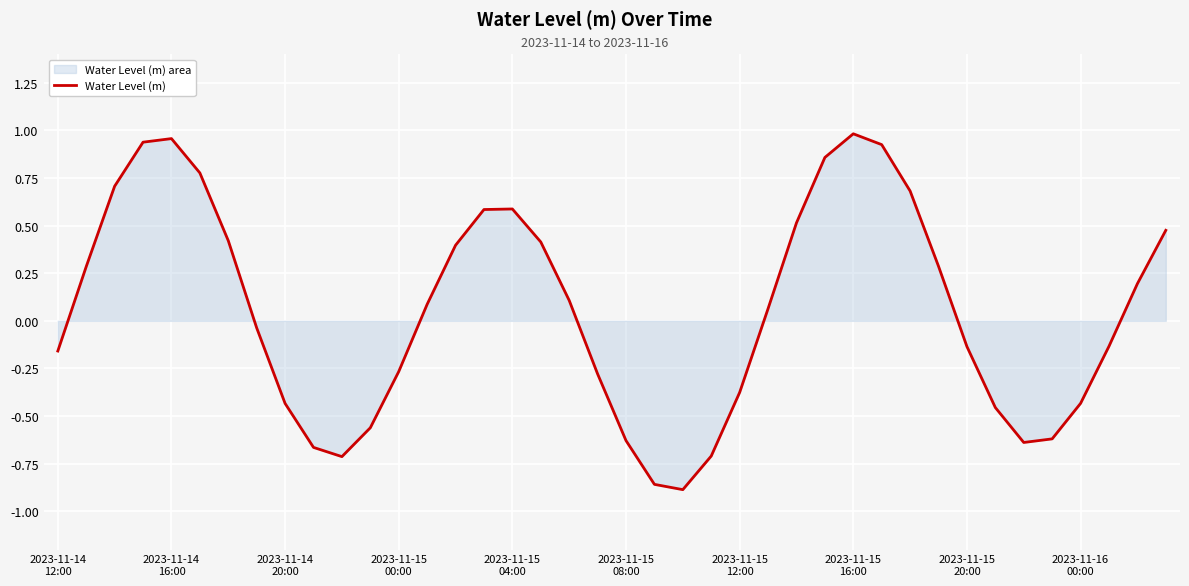

Rank the categories by value from lowest to highest.

22, 21, 10, 23, 2023-11-16
00:00, 34, 20, 35, 11, 33, 2023-11-15
20:00, 36, 24, 19, 12, 2023-11-14
12:00, 32, 37, 2023-11-15
16:00, 25, 13, 18, 38, 2023-11-14
16:00, 31, 14, 17, 2023-11-15
12:00, 39, 26, 15, 16, 30, 2023-11-14
20:00, 2023-11-15
08:00, 27, 29, 2023-11-15
00:00, 2023-11-15
04:00, 28